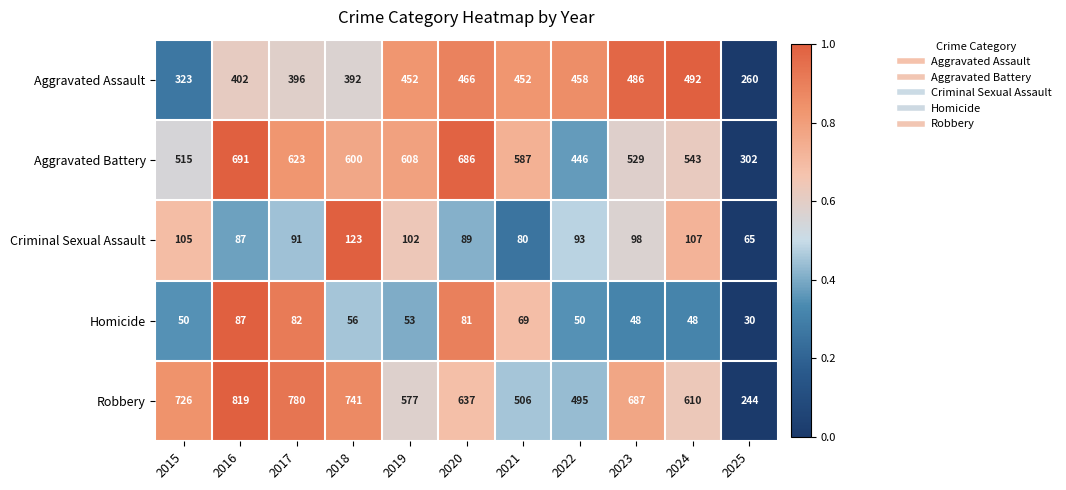

Is it true that Aggravated Assault equals 199 at 2018?

False